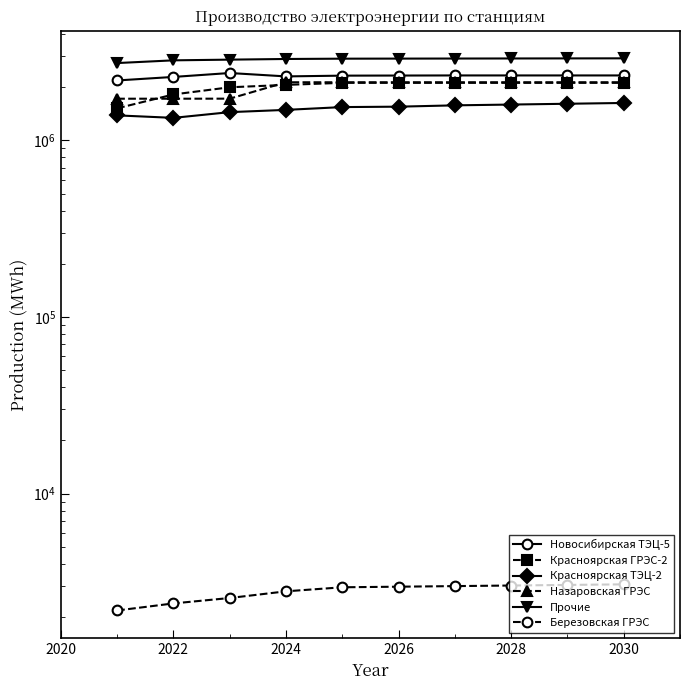

Reading left to right, transcribe all the data shown in this chart.

Новосибирская ТЭЦ-5: 2183784.9	2286472.6	2406353.5	2302199.0	2325166.0	2328309.5	2331453.0	2331385.7	2331385.7	2331385.7
Красноярская ГРЭС-2: 1518282.9	1819264.4	1997729.2	2061278.6	2117087.2	2117087.2	2117087.2	2117087.2	2117087.2	2117087.2
Красноярская ТЭЦ-2: 1384979.8	1340846.6	1444672.3	1487920.8	1543134.4	1551554.1	1578452.9	1594953.1	1611629.0	1628331.1
Назаровская ГРЭС: 1721210.1	1721342.4	1722256.2	2132750.1	2132750.1	2132750.1	2132750.1	2132750.1	2132750.1	2132750.1
Прочие: 2739998.6	2838535.0	2864746.6	2889276.9	2900892.5	2903470.7	2906069.5	2908689.2	2911329.8	2913991.5
Березовская ГРЭС: 2176.8	2386.5	2561.2	2794.2	2945.6	2968.2	2991.0	3014.0	3037.1	3060.5